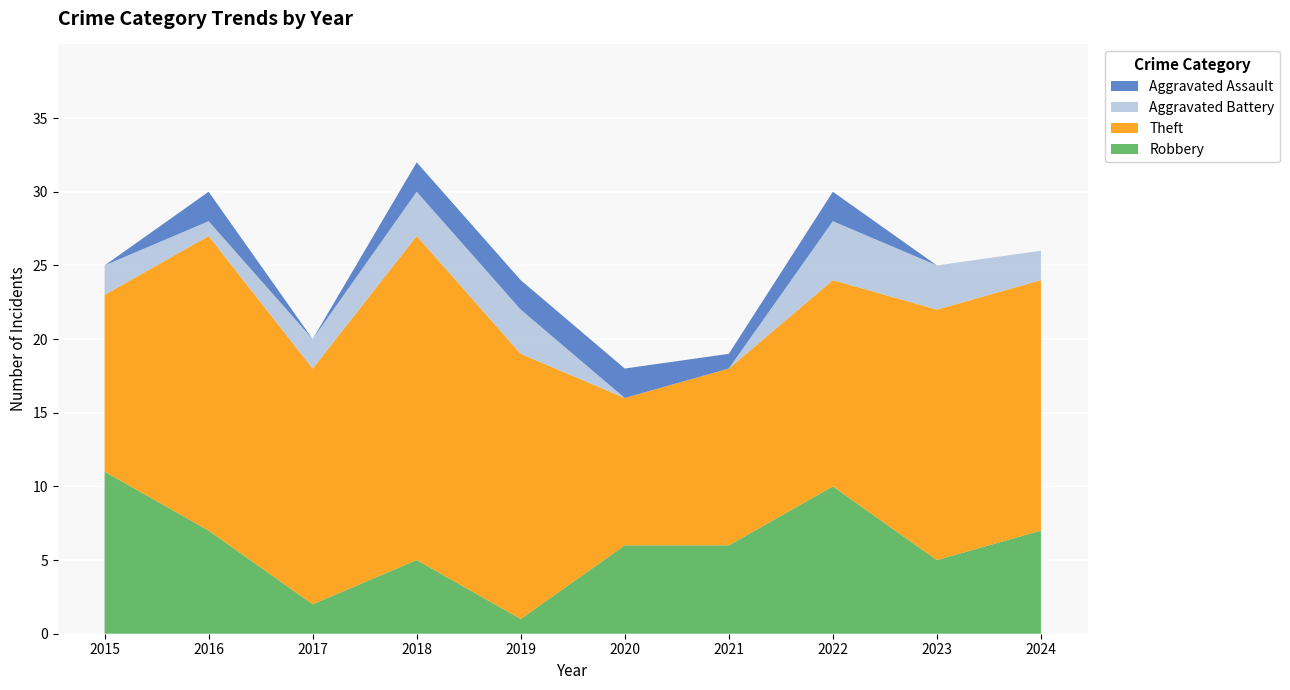

Reading left to right, extract all data points from this chart.

Robbery: 11	7	2	5	1	6	6	10	5	7
Theft: 12	20	16	22	18	10	12	14	17	17
Aggravated Battery: 2	1	2	3	3	0	0	4	3	2
Aggravated Assault: 0	2	0	2	2	2	1	2	0	0